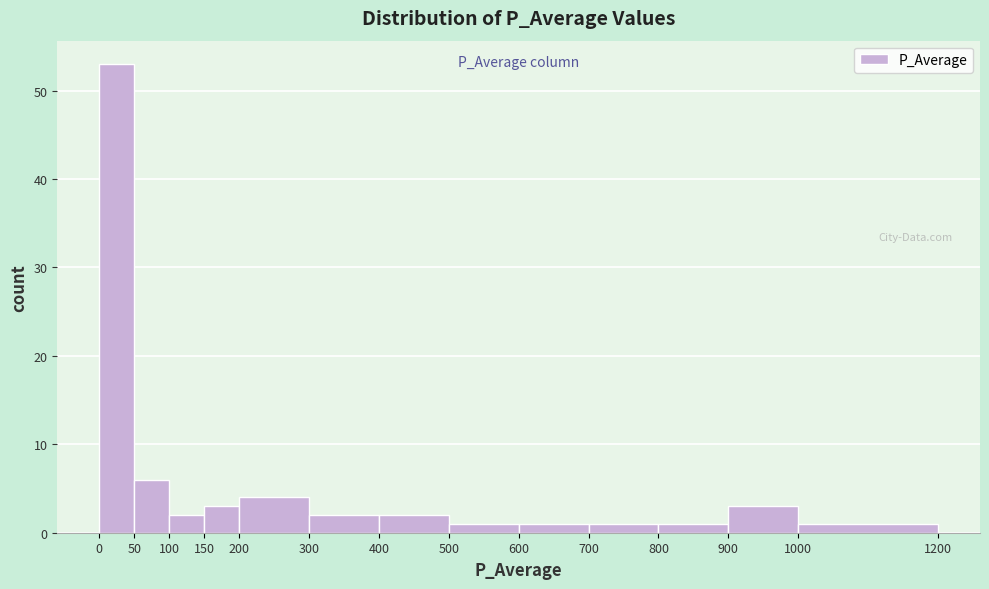

Over which range of the x-axis is the bar tallest?

0 to 50